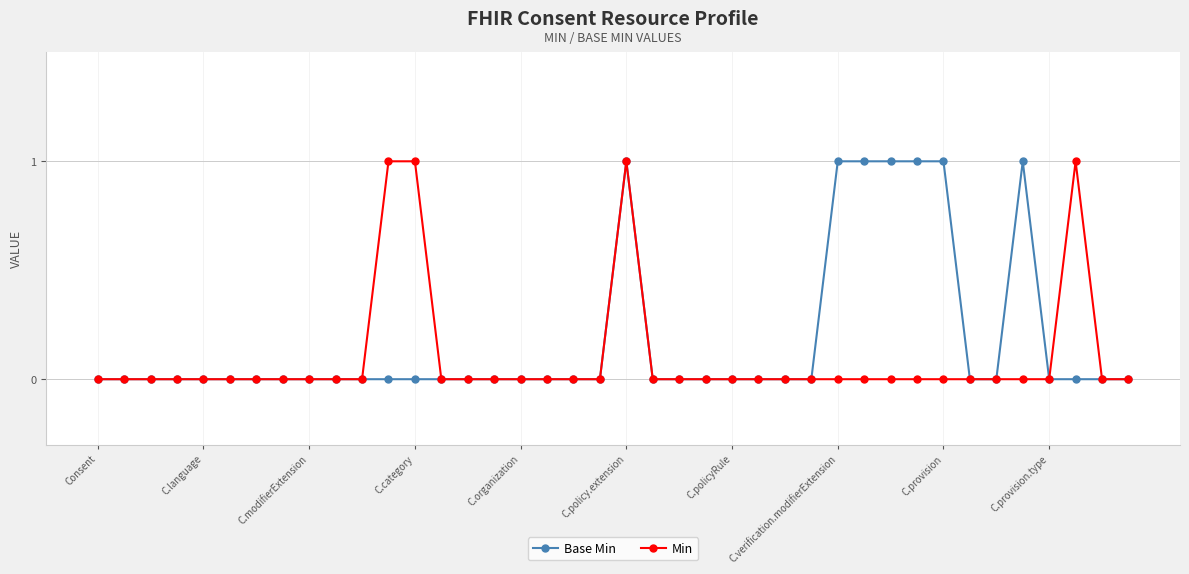

Rank the series by their average value, from lowest to highest.

Min, Base Min